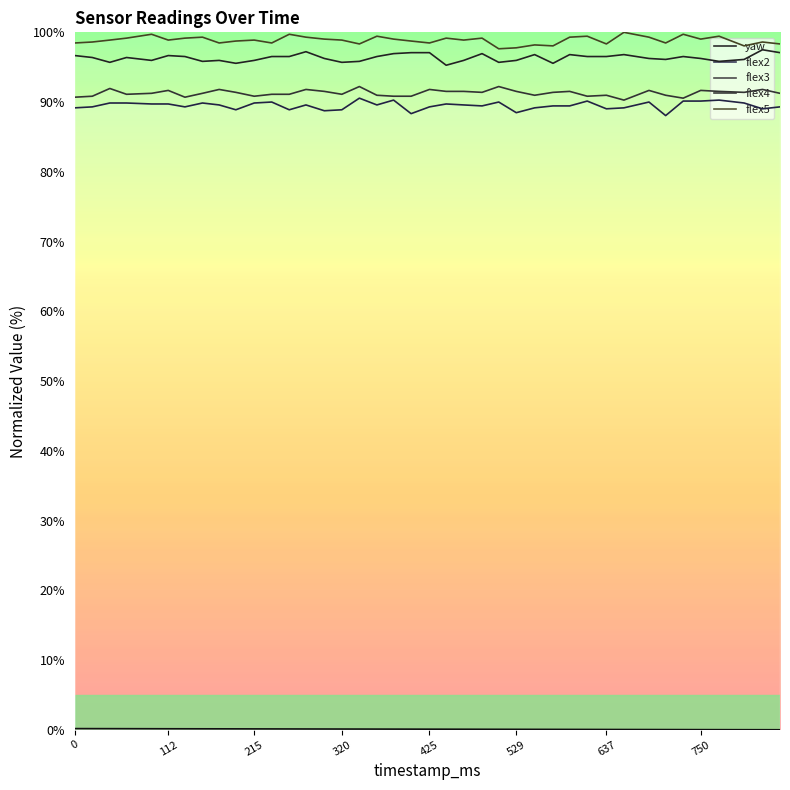

Read the flex2 value at 466.

89.6